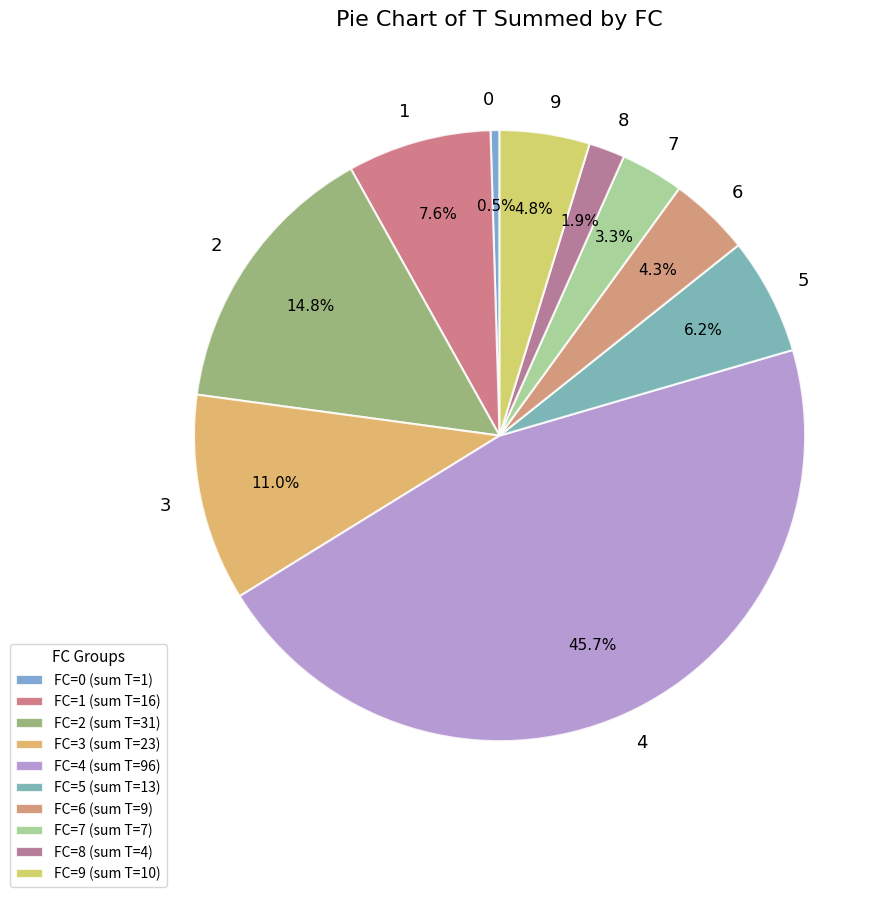

Combined, do 6 and 0 account for over 50%?

No